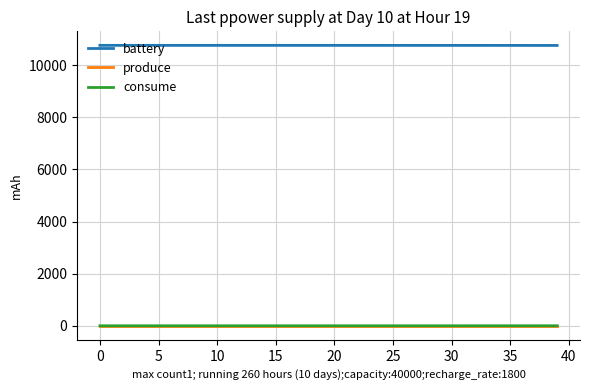

True or false: produce and battery intersect in this chart.

False